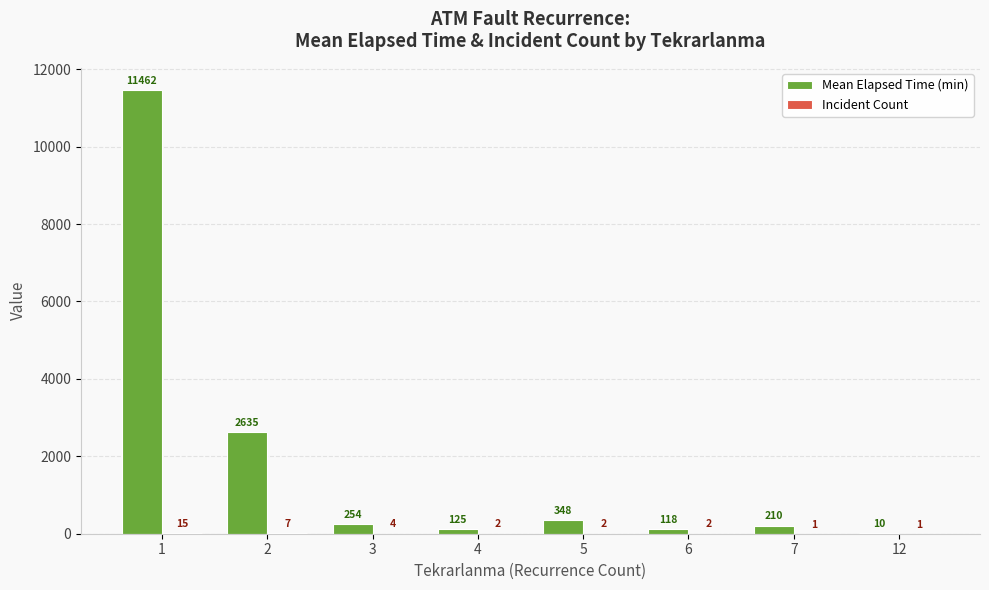

What is the greatest value displayed?

11461.7